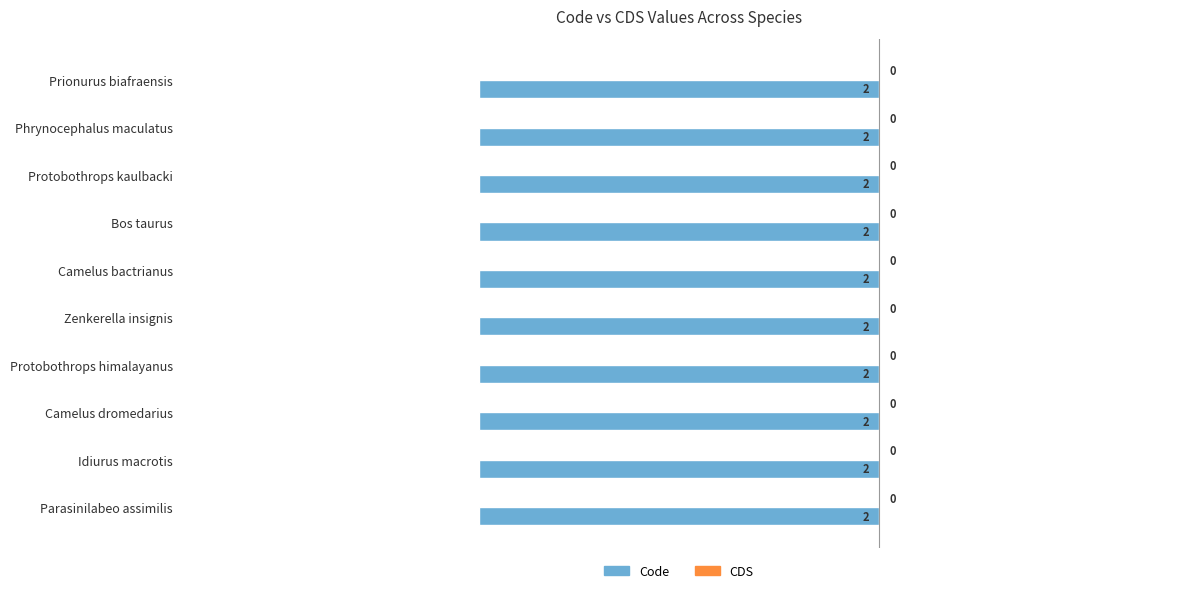

What is the average value of the Code series?

2